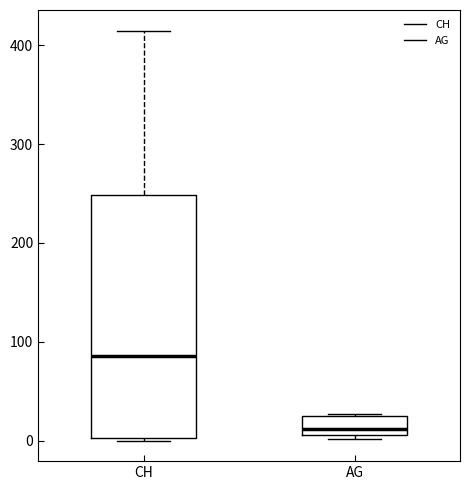

Which box has the highest median line?

CH